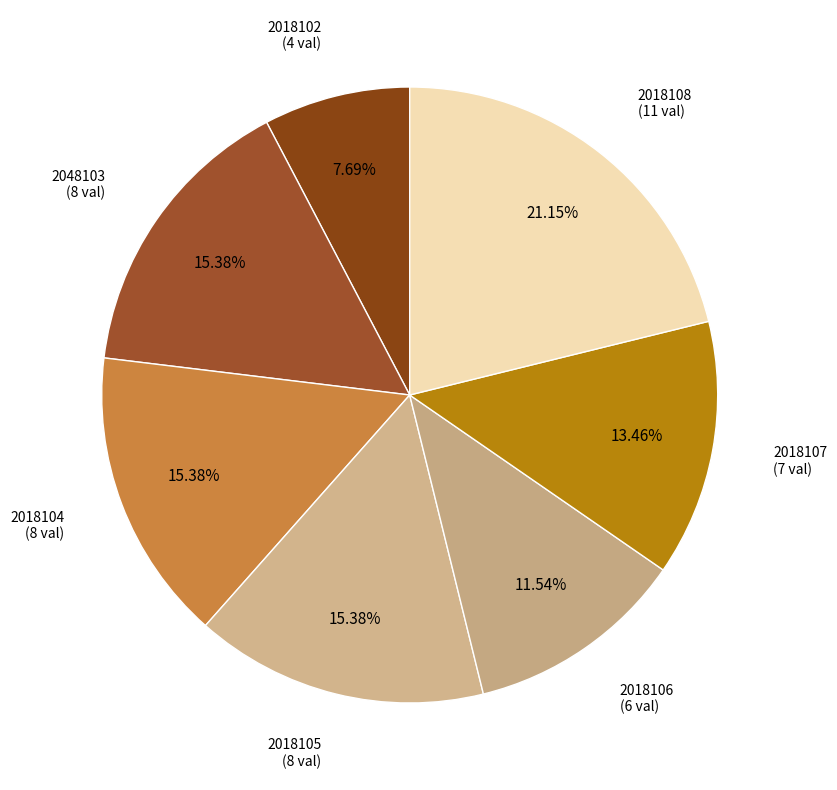

Does any single category account for the majority?

No